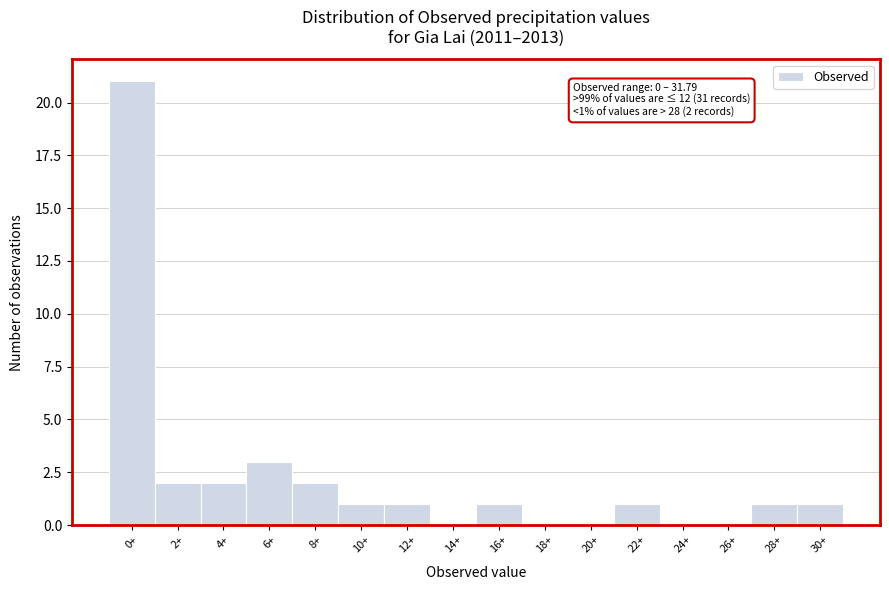

Reading left to right, what are all the values shown in this chart?

0+=21	2+=2	4+=2	6+=3	8+=2	10+=1	12+=1	14+=0	16+=1	18+=0	20+=0	22+=1	24+=0	26+=0	28+=1	30+=1